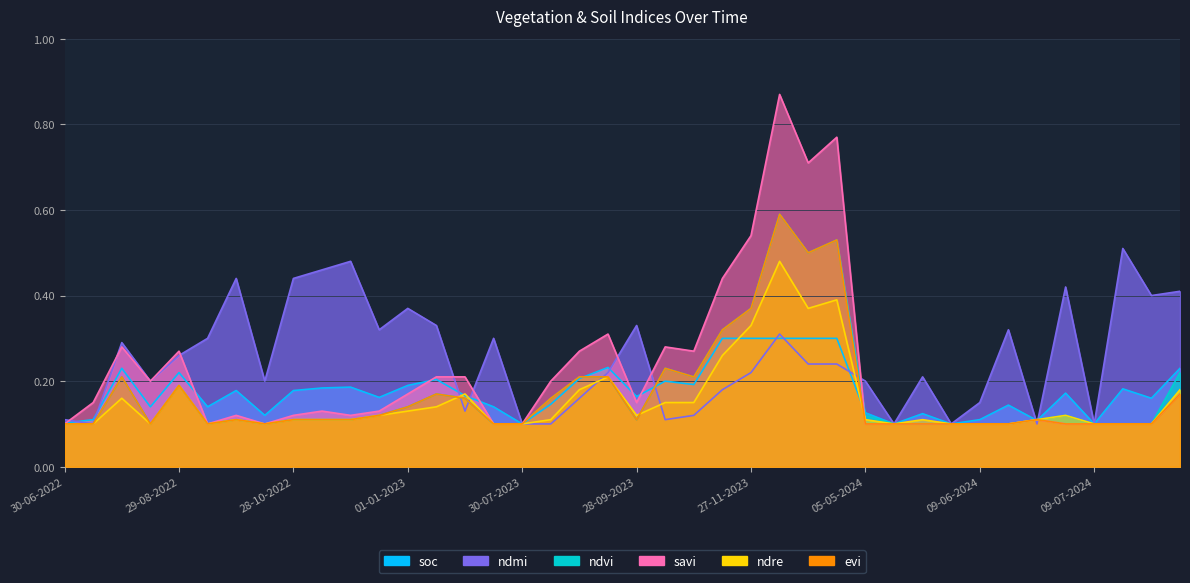

Is it true that savi equals 0.2 at 12-12-2022?

False